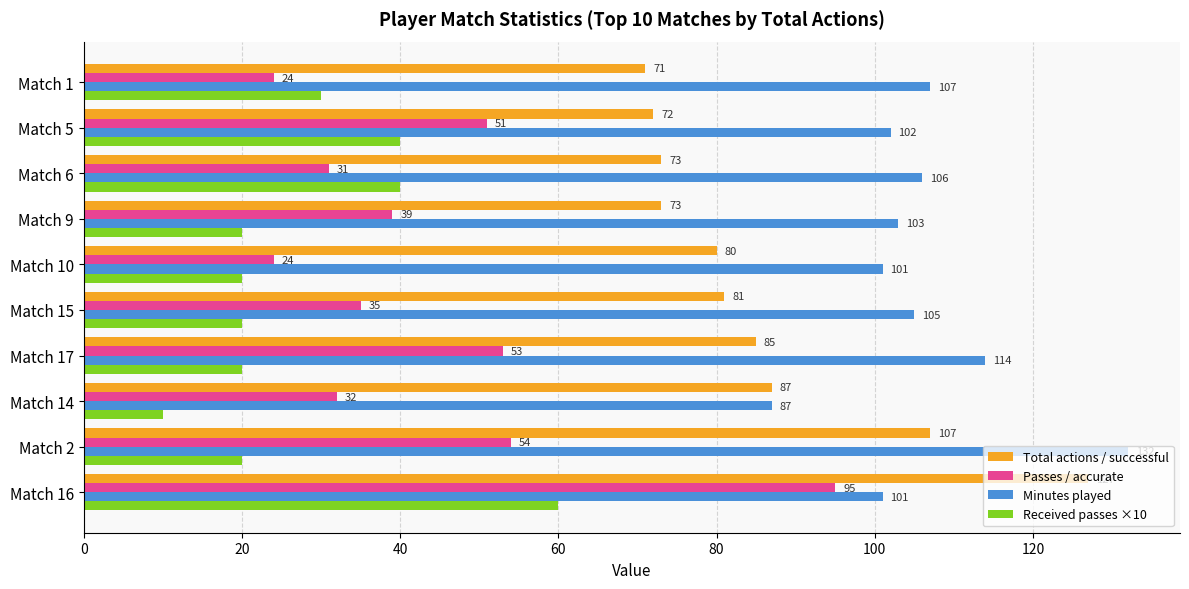

At how many categories does at least one series exceed 81?

10